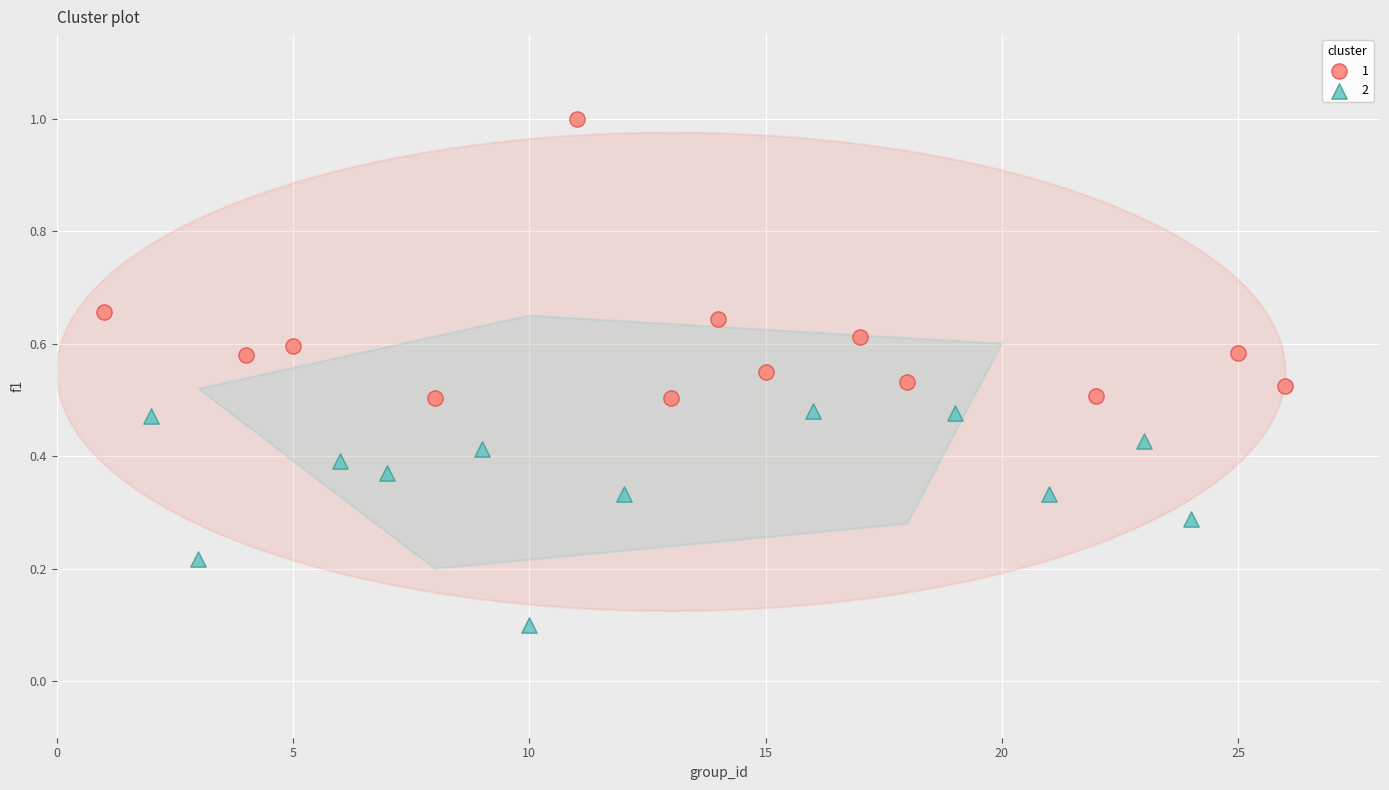

Which series has the largest Y range (max minus min)?

1